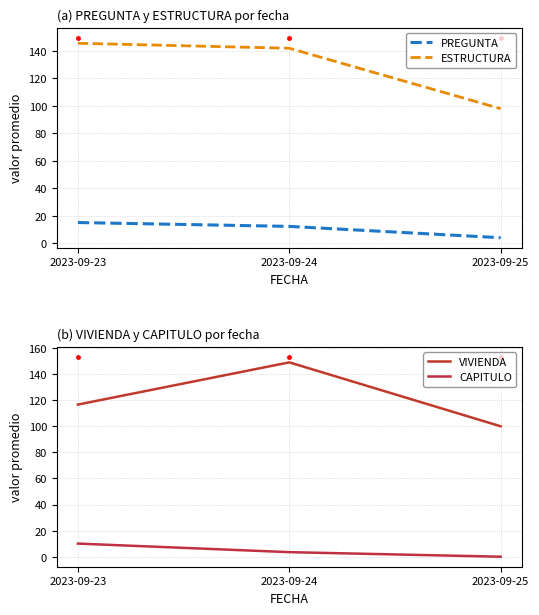

Reading left to right, transcribe all the data shown in this chart.

PREGUNTA: 2023-09-23=15.1	2023-09-24=12.2	2023-09-25=4.0
ESTRUCTURA: 2023-09-23=145.6	2023-09-24=142.0	2023-09-25=98.0
VIVIENDA: 2023-09-23=116.6	2023-09-24=149.0	2023-09-25=100.0
CAPITULO: 2023-09-23=10.1	2023-09-24=3.5	2023-09-25=0.0